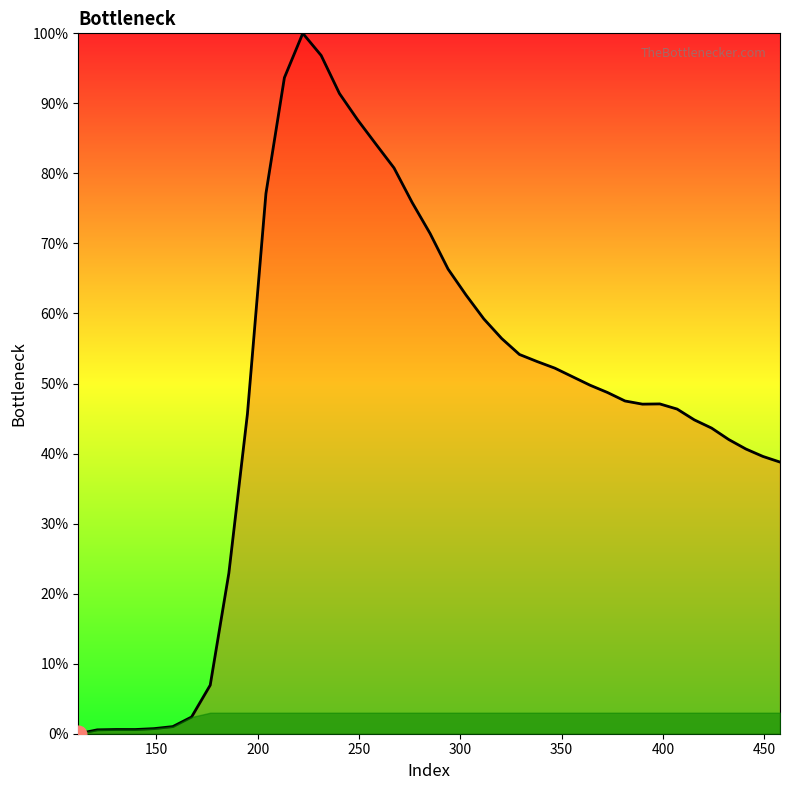

What is the maximum value shown in the chart?

100.0